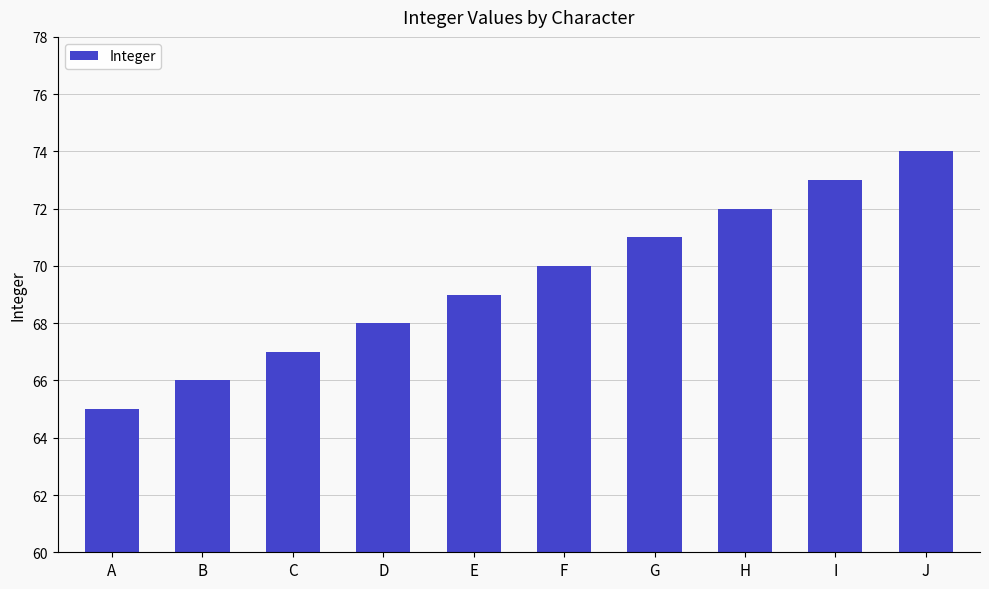

List the labels in order of value, smallest first.

A, B, C, D, E, F, G, H, I, J